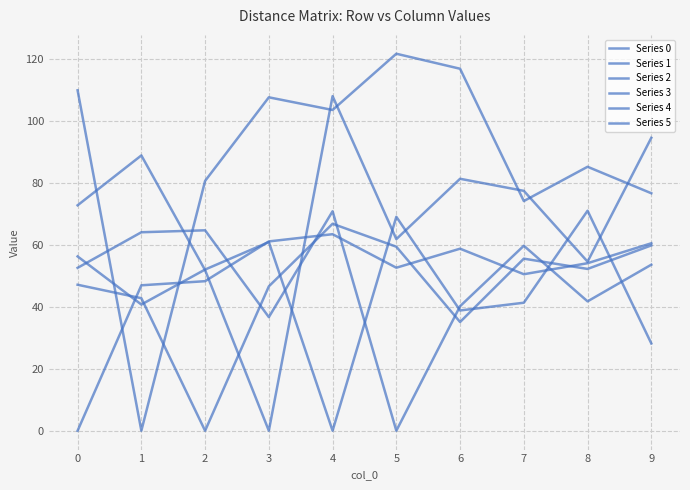

Reading right to left, transcribe all the data shown in this chart.

Series 0: 9=60.6	8=54.1	7=50.6	6=58.8	5=52.7	4=63.5	3=61.2	2=48.3	1=47.0	0=0.0
Series 1: 9=76.7	8=85.3	7=74.2	6=117.0	5=121.8	4=103.6	3=107.7	2=80.7	1=0.0	0=110.0
Series 2: 9=59.9	8=52.3	7=55.6	6=35.1	5=59.5	4=66.9	3=46.6	2=0.0	1=42.8	0=47.2
Series 3: 9=94.6	8=54.6	7=77.5	6=81.4	5=61.9	4=108.1	3=0.0	2=51.9	1=89.0	0=72.8
Series 4: 9=28.2	8=71.1	7=41.4	6=38.9	5=69.1	4=0.0	3=61.0	2=52.1	1=40.8	0=56.3
Series 5: 9=53.6	8=41.8	7=59.8	6=40.2	5=0.0	4=70.9	3=36.7	2=64.8	1=64.1	0=52.6